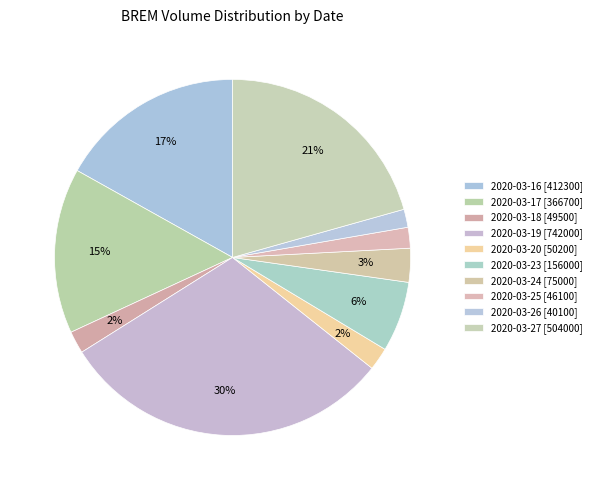

How many slices are in this pie chart?

10